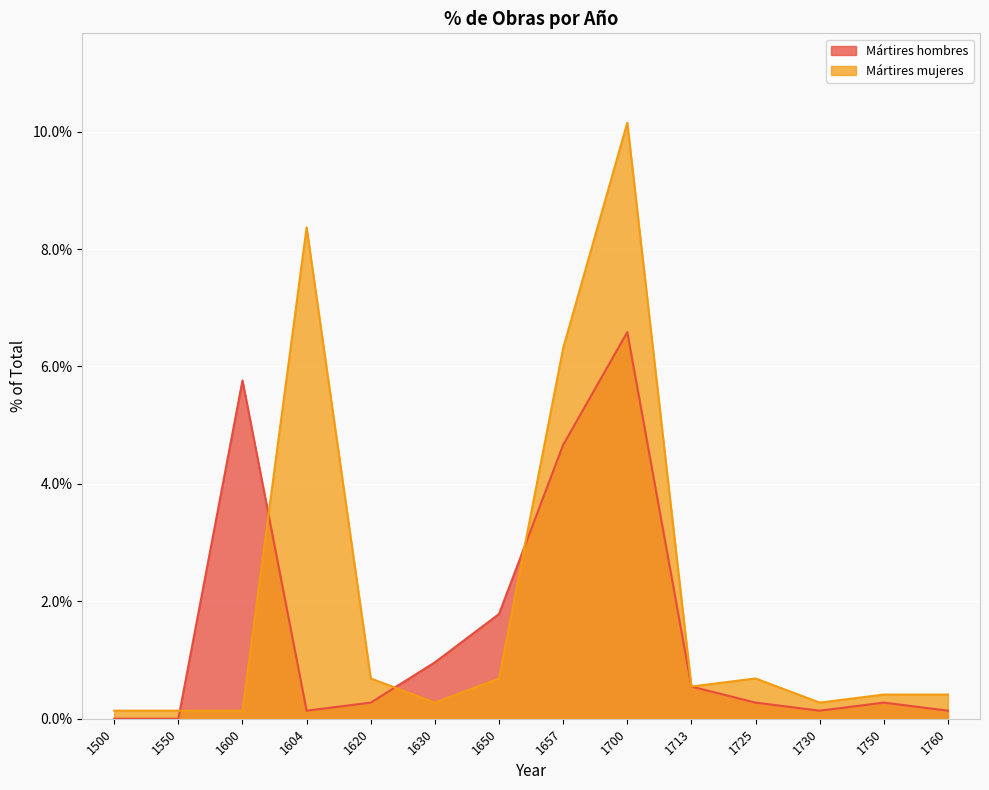

Is it true that Mártires hombres equals 0.0 at 1500?

True